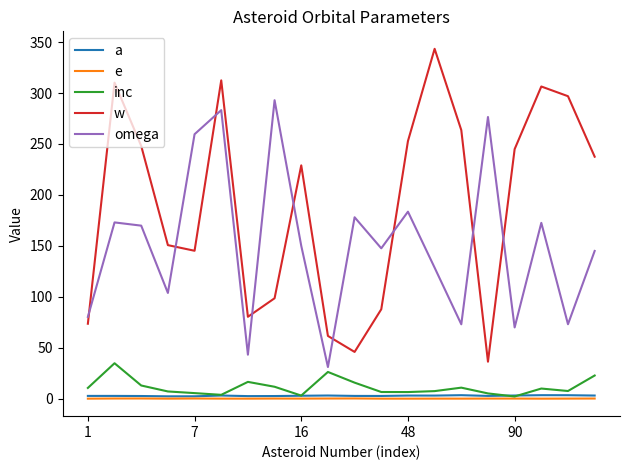

What is the maximum value for omega?

292.9